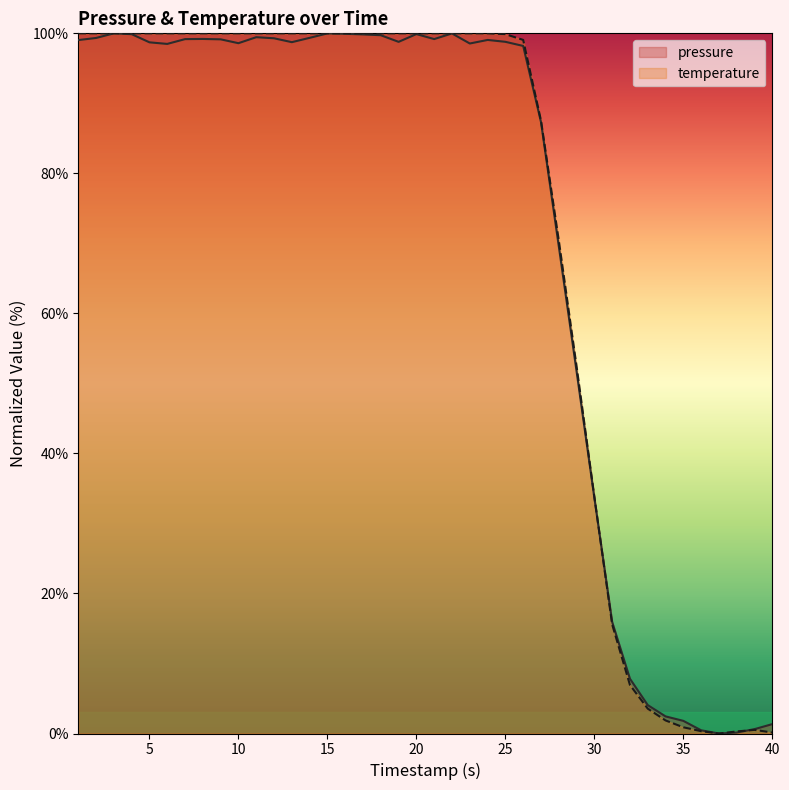

What is the value of the pressure point at the 34th from the left?

2.4